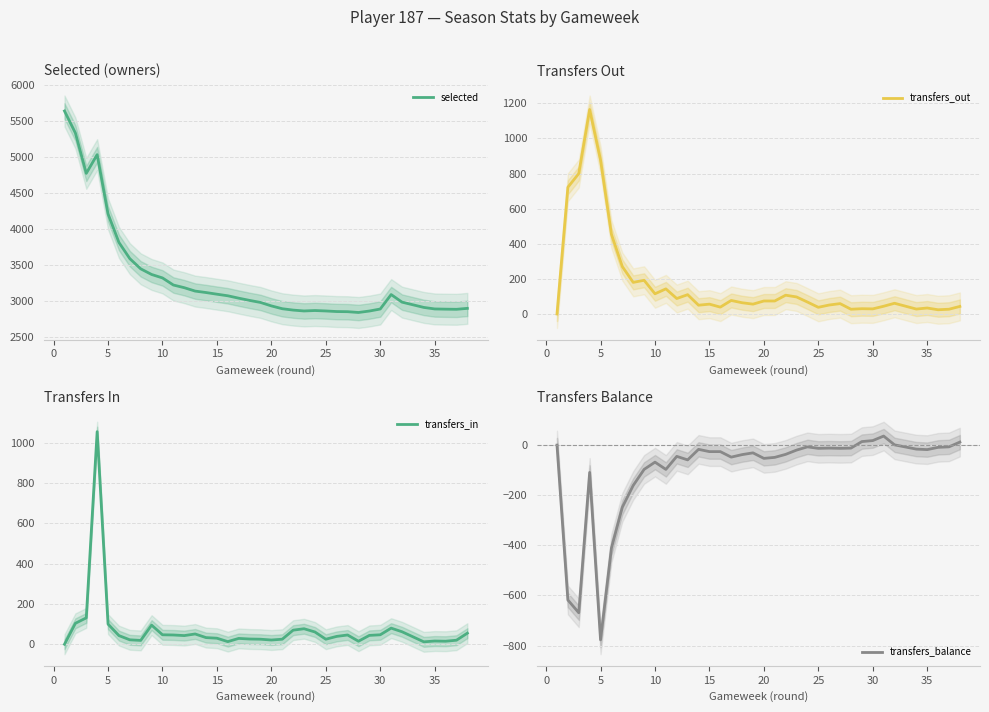

Does the chart display data point markers on the line(s)?

No